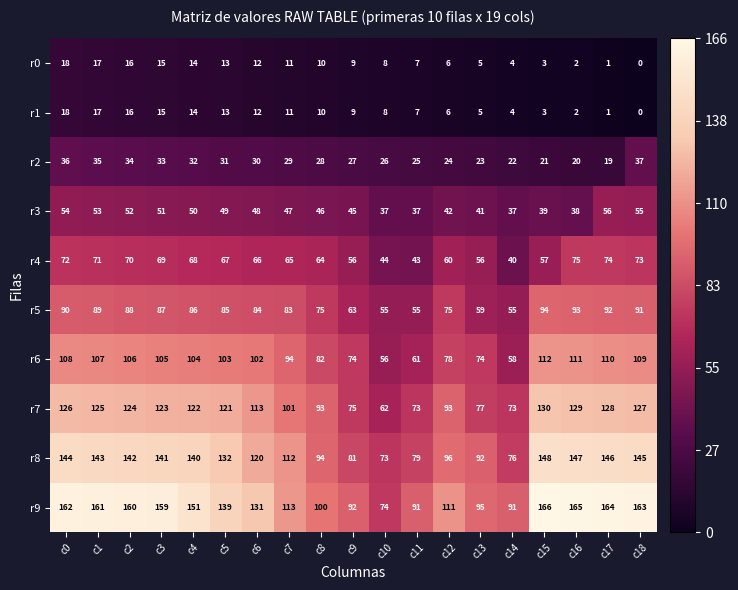

Which series changed the most between c13 and c18?

r9